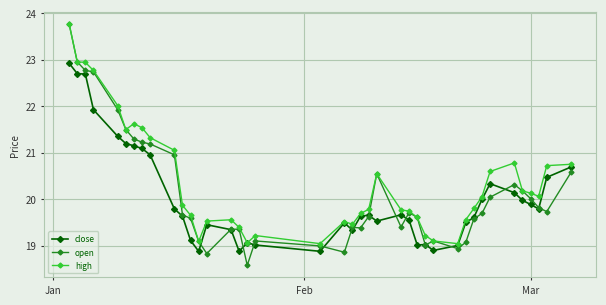

At how many categories does at least one series exceed 19?

40